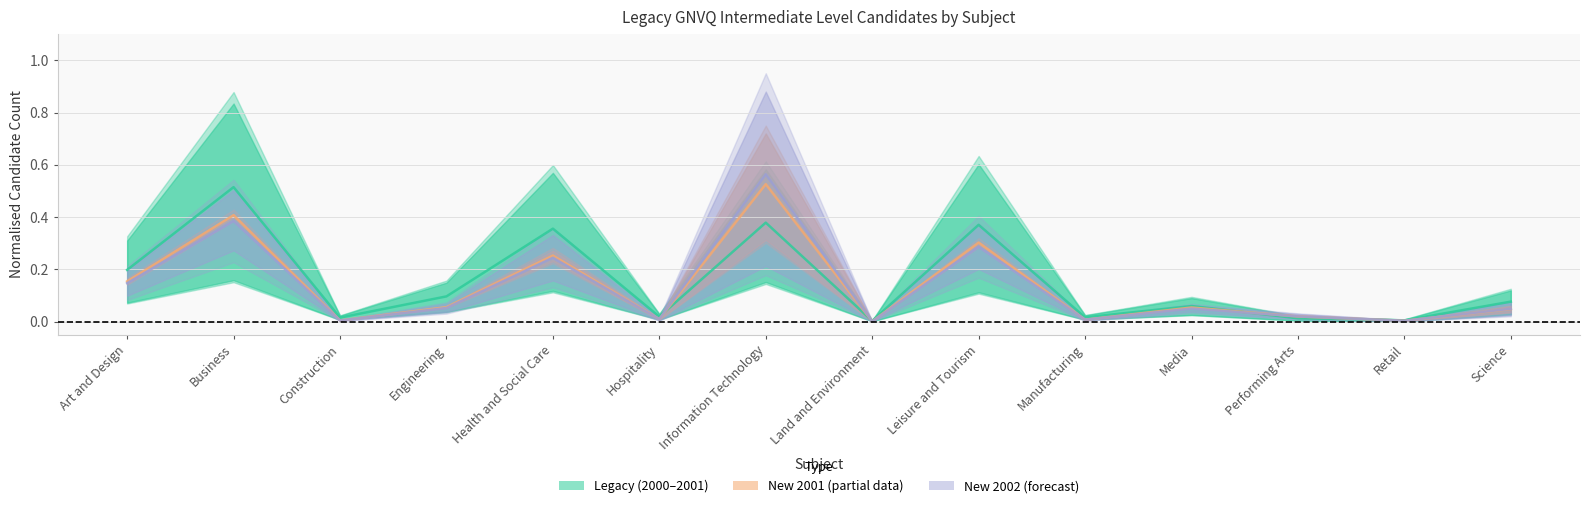

Where is Legacy 2000 nearest to the value 0?

Land and Environment